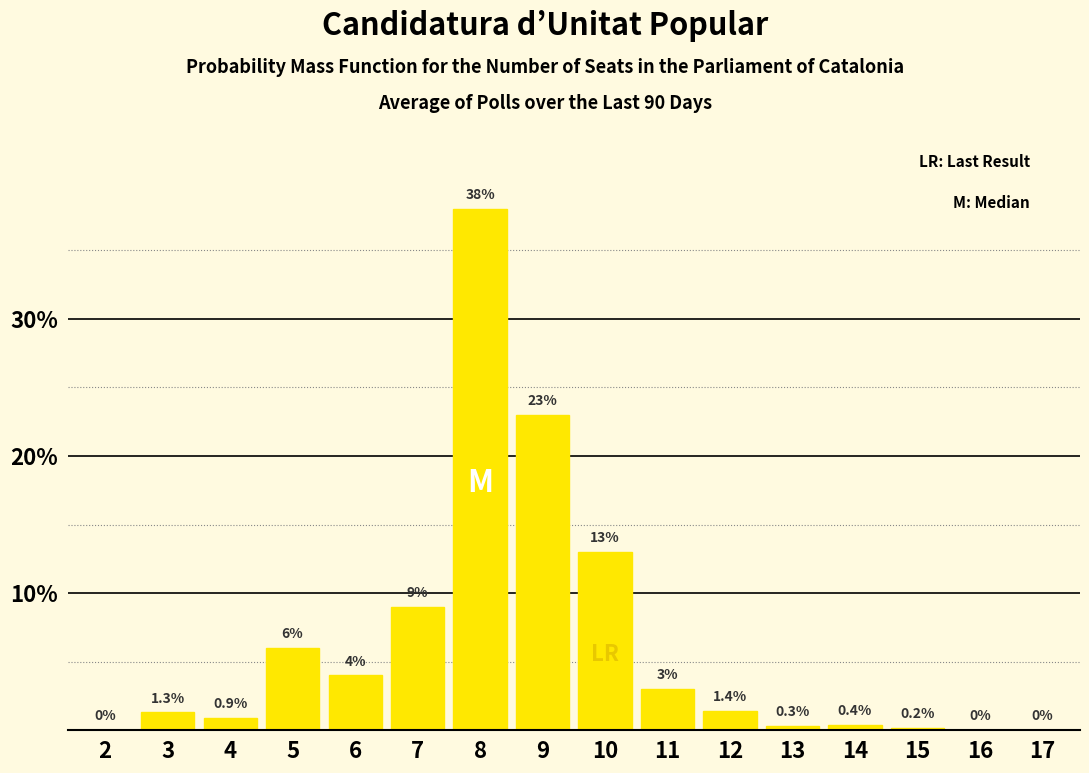

Reading left to right, list all the values displayed in this chart.

2=0.0	3=1.3	4=0.9	5=6.0	6=4.0	7=9.0	8=38.0	9=23.0	10=13.0	11=3.0	12=1.4	13=0.3	14=0.4	15=0.2	16=0.0	17=0.0